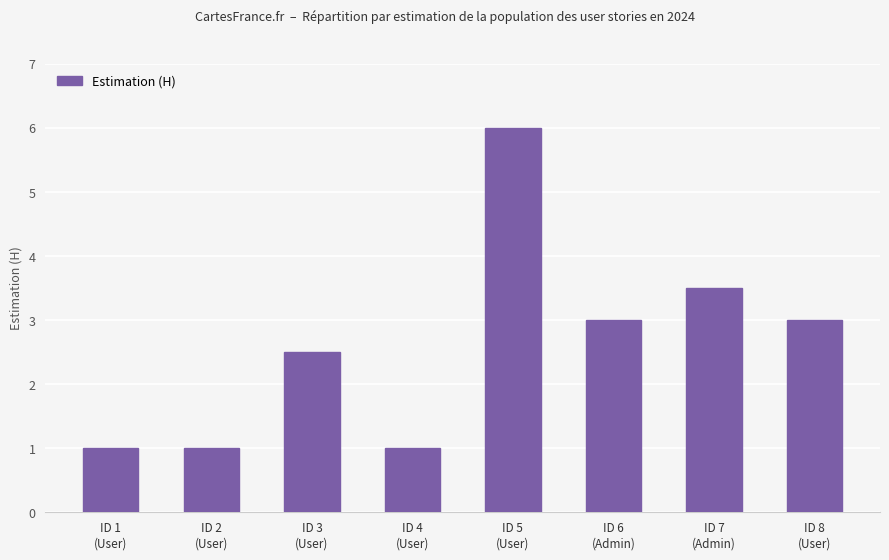

Count the values in the range 1 to 3.

6